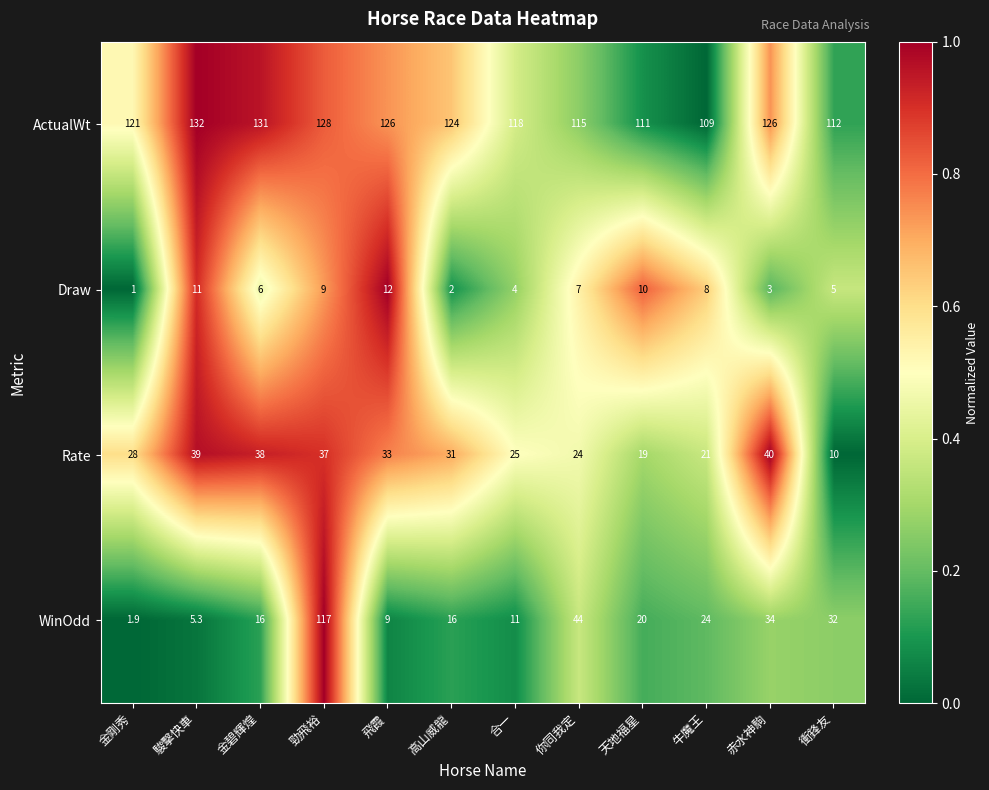

What is the spread (max minus min) of values at 勁飛裕?

119.0